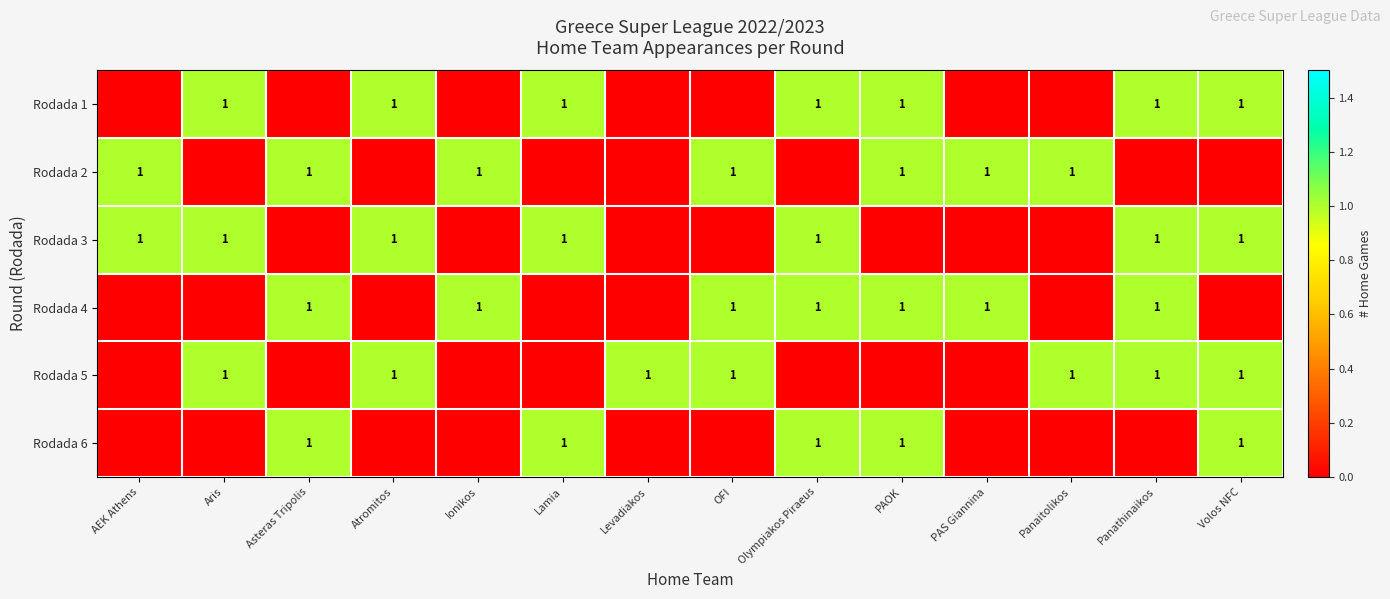

Reading left to right, transcribe all the data shown in this chart.

row_0: AEK Athens=0	Aris=1	Asteras Tripolis=0	Atromitos=1	Ionikos=0	Lamia=1	Levadiakos=0	OFI=0	Olympiakos Piraeus=1	PAOK=1	PAS Giannina=0	Panaitolikos=0	Panathinaikos=1	Volos NFC=1
row_1: AEK Athens=1	Aris=0	Asteras Tripolis=1	Atromitos=0	Ionikos=1	Lamia=0	Levadiakos=0	OFI=1	Olympiakos Piraeus=0	PAOK=1	PAS Giannina=1	Panaitolikos=1	Panathinaikos=0	Volos NFC=0
row_2: AEK Athens=1	Aris=1	Asteras Tripolis=0	Atromitos=1	Ionikos=0	Lamia=1	Levadiakos=0	OFI=0	Olympiakos Piraeus=1	PAOK=0	PAS Giannina=0	Panaitolikos=0	Panathinaikos=1	Volos NFC=1
row_3: AEK Athens=0	Aris=0	Asteras Tripolis=1	Atromitos=0	Ionikos=1	Lamia=0	Levadiakos=0	OFI=1	Olympiakos Piraeus=1	PAOK=1	PAS Giannina=1	Panaitolikos=0	Panathinaikos=1	Volos NFC=0
row_4: AEK Athens=0	Aris=1	Asteras Tripolis=0	Atromitos=1	Ionikos=0	Lamia=0	Levadiakos=1	OFI=1	Olympiakos Piraeus=0	PAOK=0	PAS Giannina=0	Panaitolikos=1	Panathinaikos=1	Volos NFC=1
row_5: AEK Athens=0	Aris=0	Asteras Tripolis=1	Atromitos=0	Ionikos=0	Lamia=1	Levadiakos=0	OFI=0	Olympiakos Piraeus=1	PAOK=1	PAS Giannina=0	Panaitolikos=0	Panathinaikos=0	Volos NFC=1